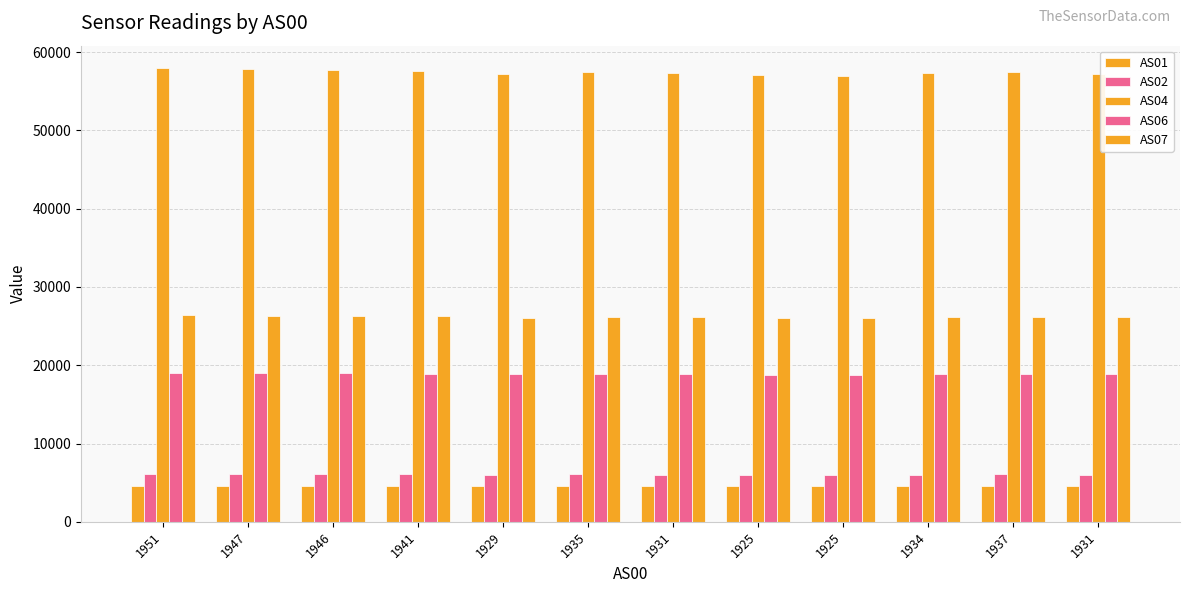

What is the total value across all series at 1925?

112548